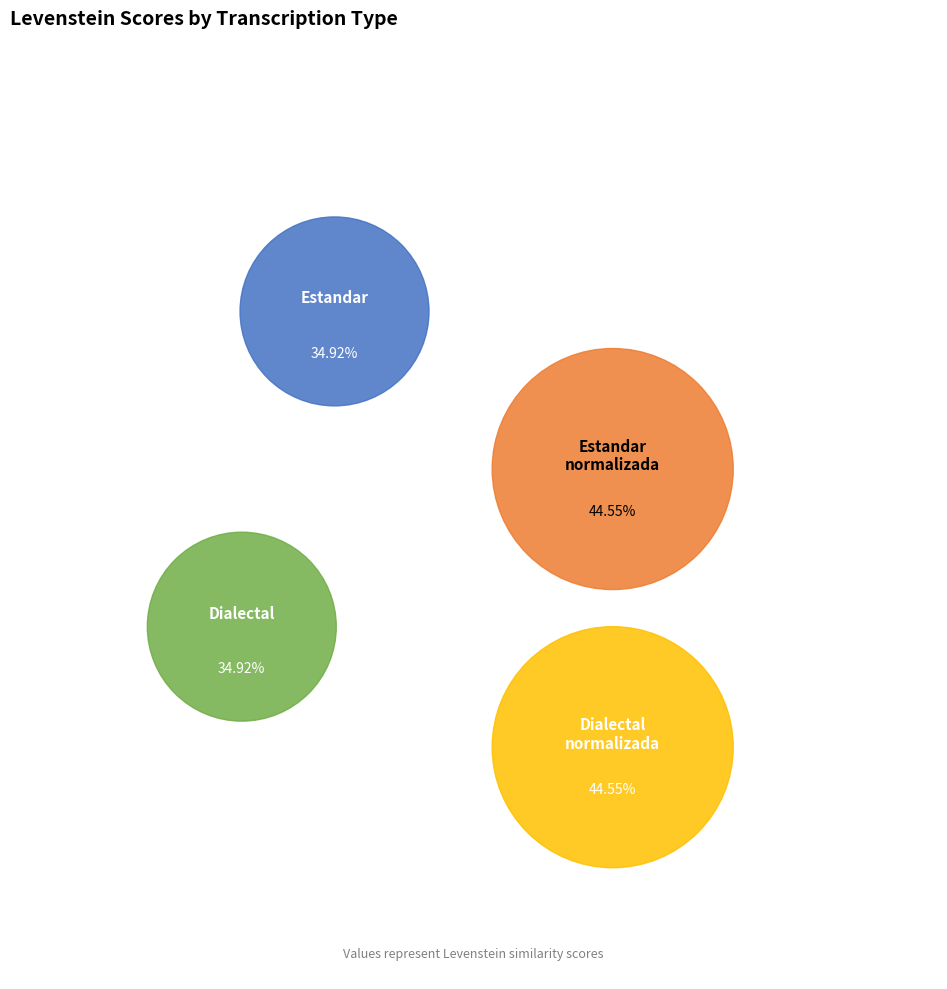

To the nearest percent, what portion does Dialectal_normalizada represent?

28%